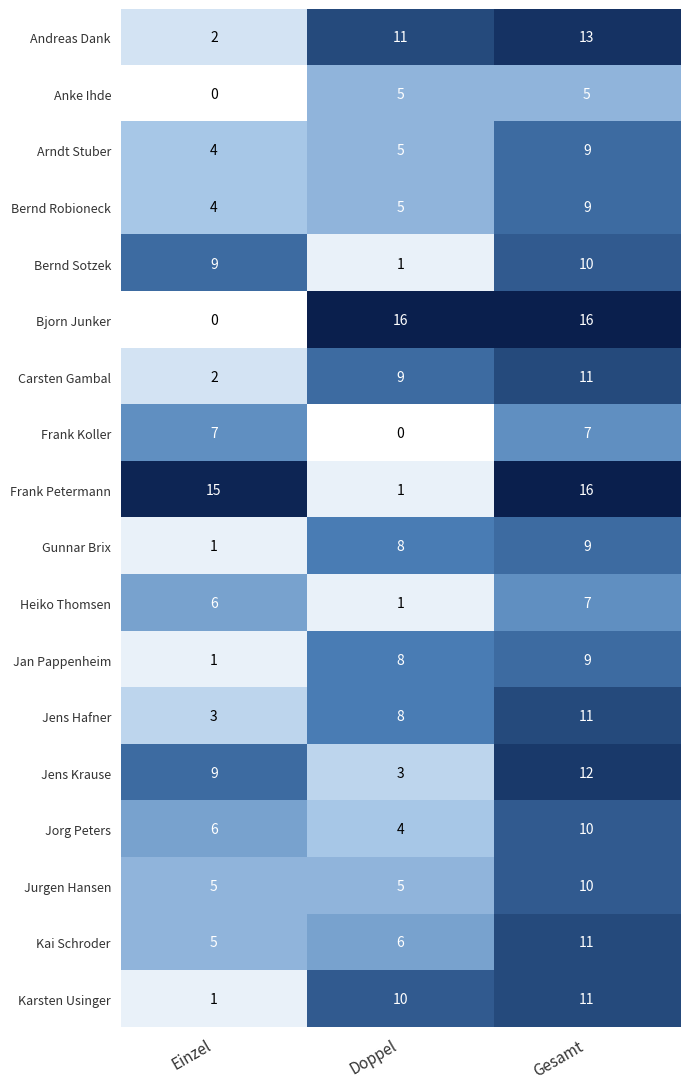

Which series has the largest range (max minus min)?

Bjorn Junker